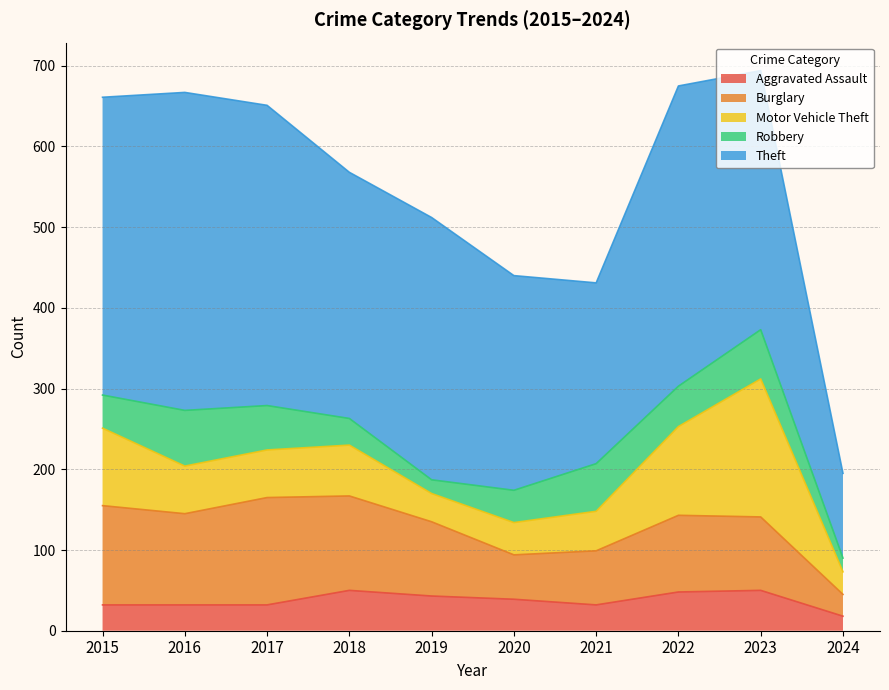

List the series in order of their peak value, lowest first.

Aggravated Assault, Robbery, Burglary, Motor Vehicle Theft, Theft